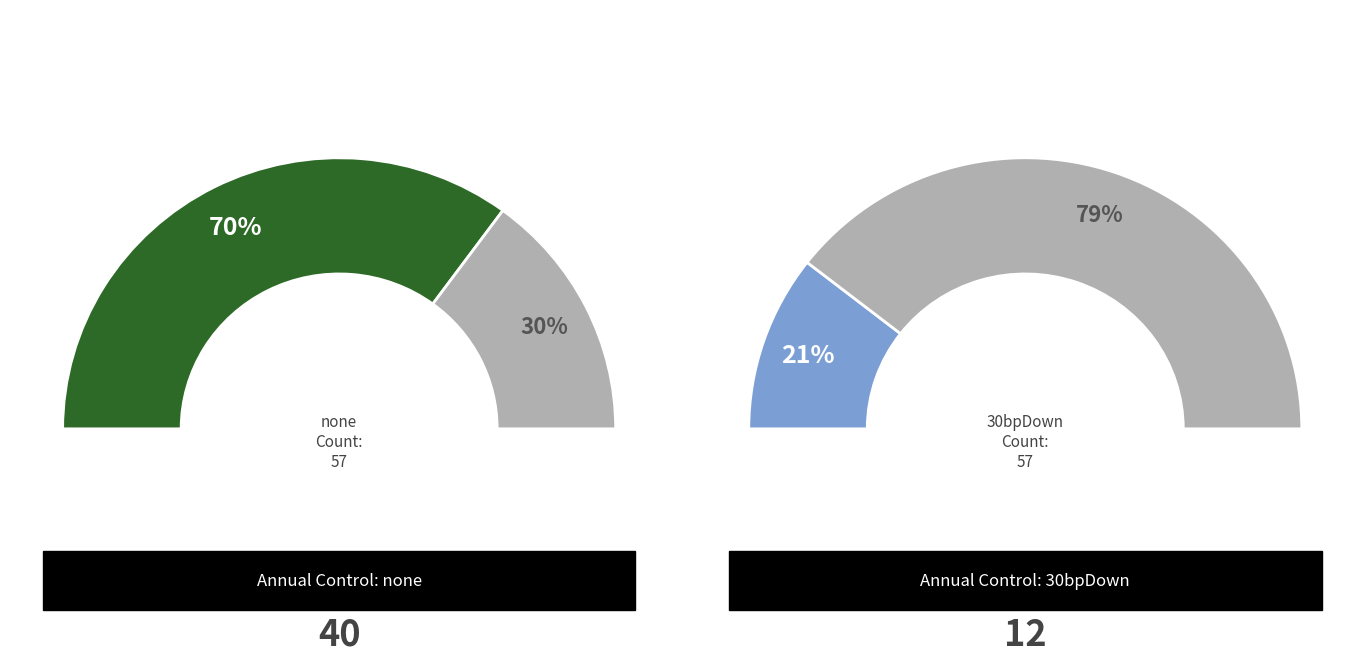

What percentage is the 30bpDown slice, to the nearest percent?

21%